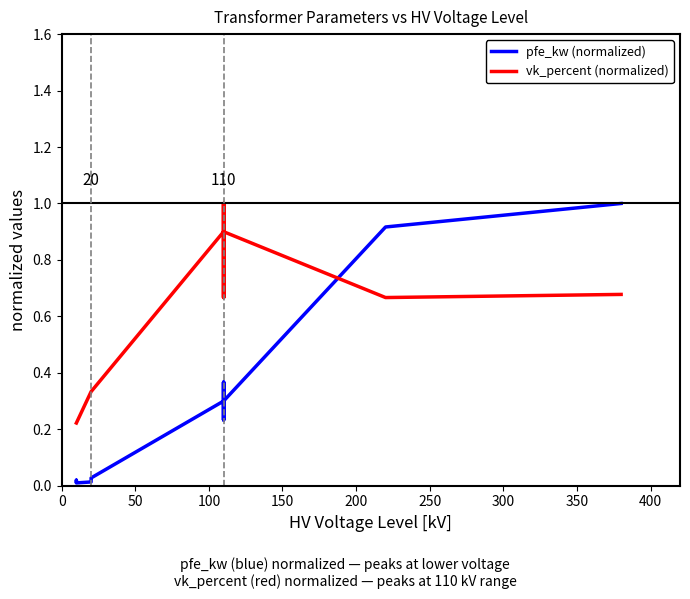

In vk_percent (normalized), how many points are lower than both neighbors (excluding endpoints)?

3